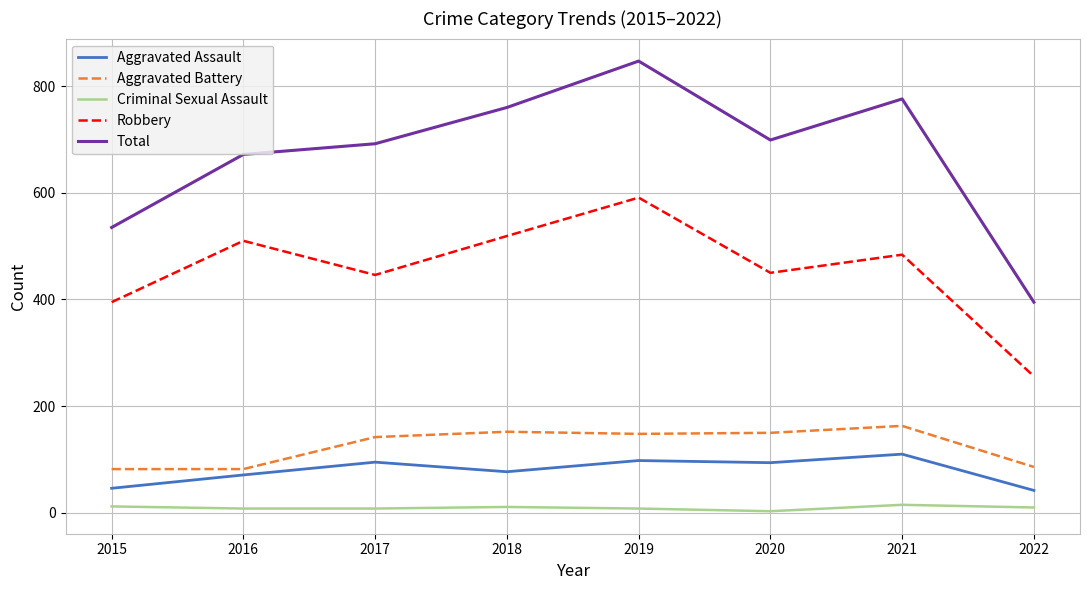

Does the chart display data point markers on the line(s)?

No